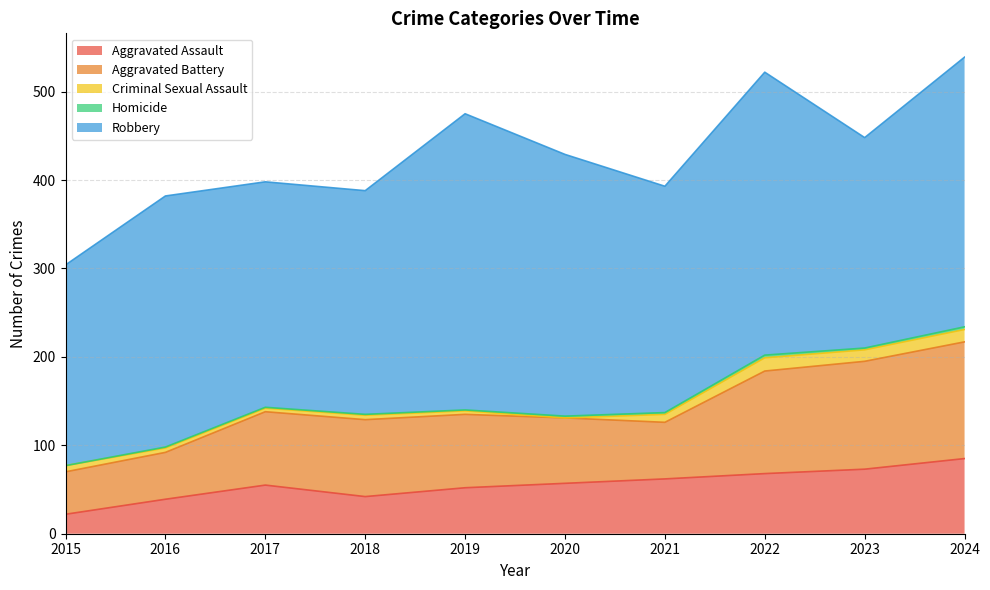

Which series has the largest total across all categories?

Robbery